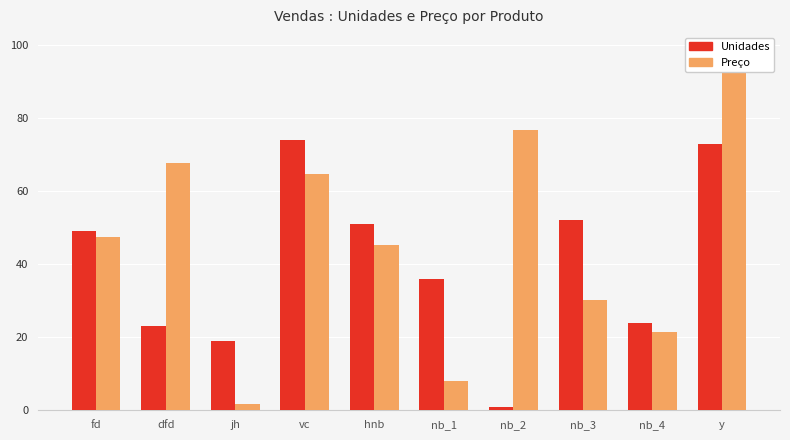

What position from the left is y?

10